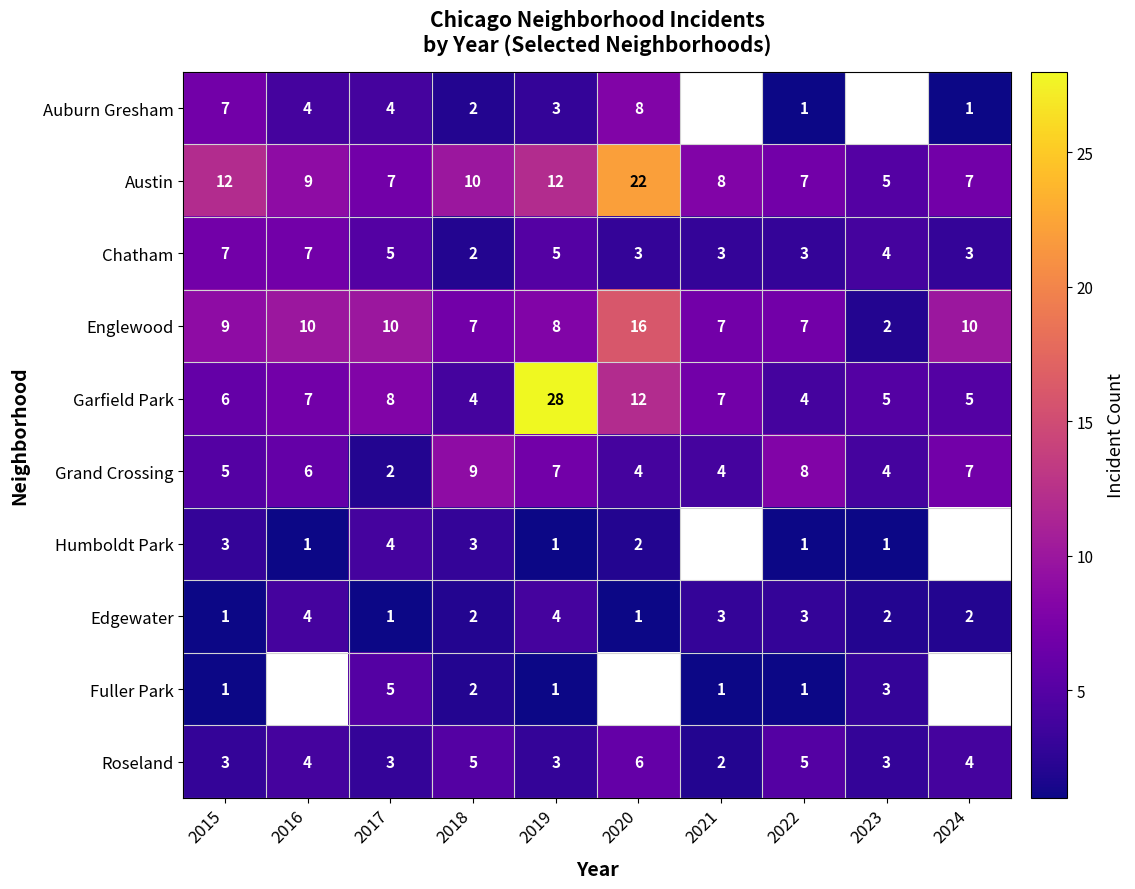

How many values in the Roseland series are below 4?

5